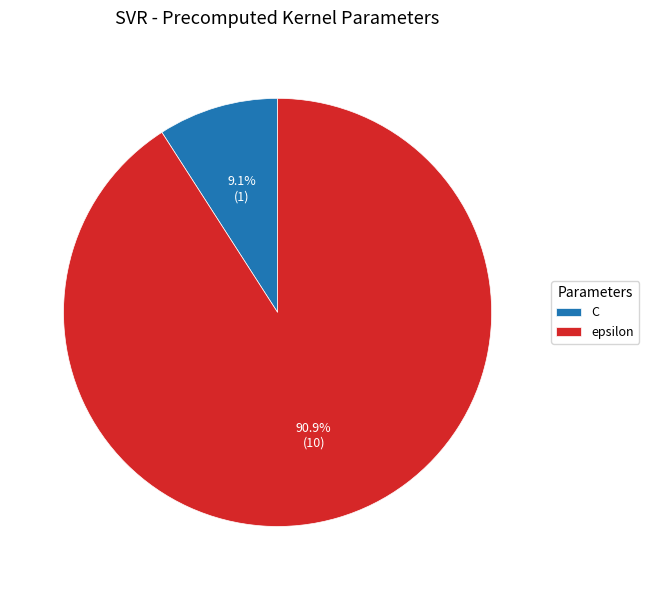

Which category has the smallest portion of the pie?

C